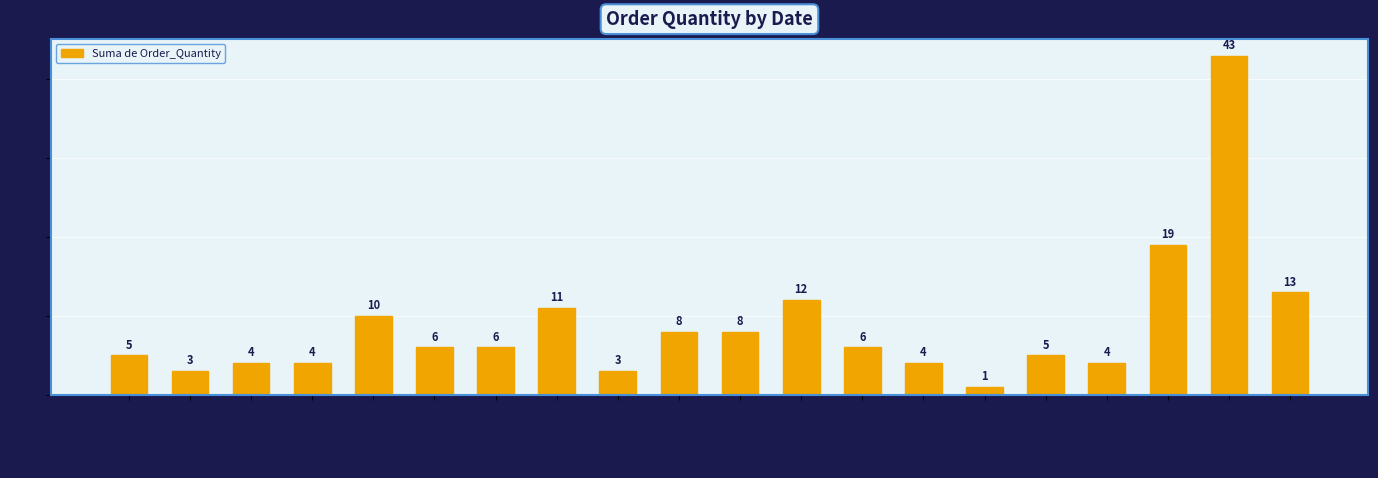

Is it true that the value at 2021-12-13 is 6?

True